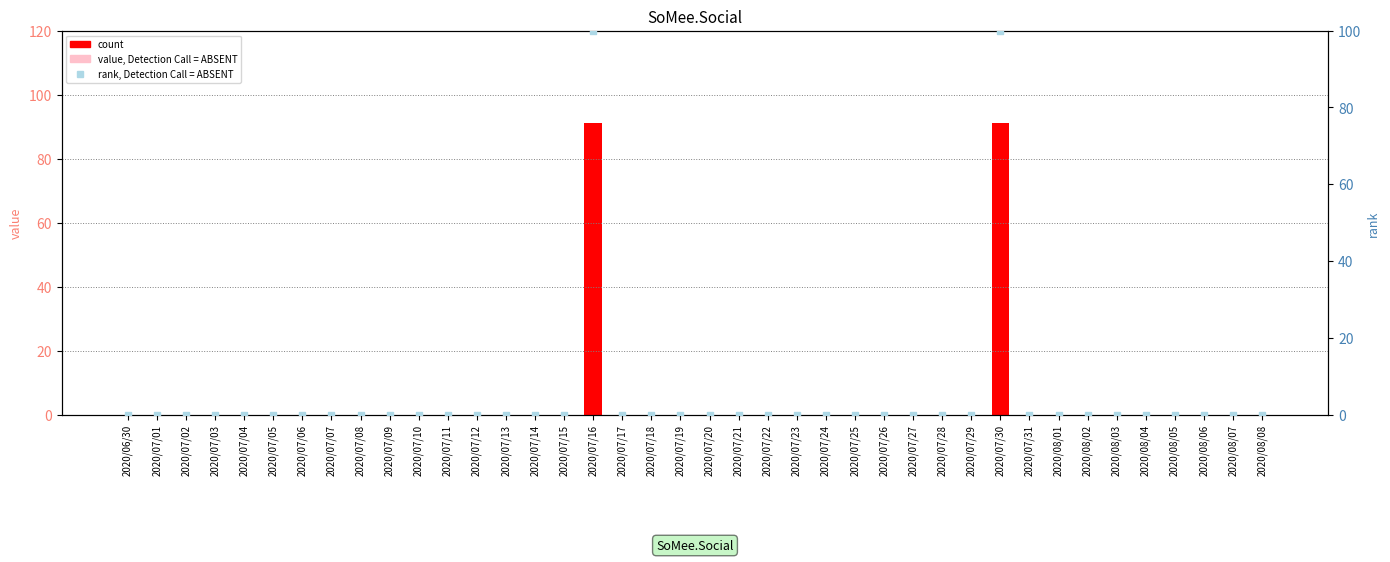

Which series has the widest spread of Y values?

rank, Detection Call = ABSENT